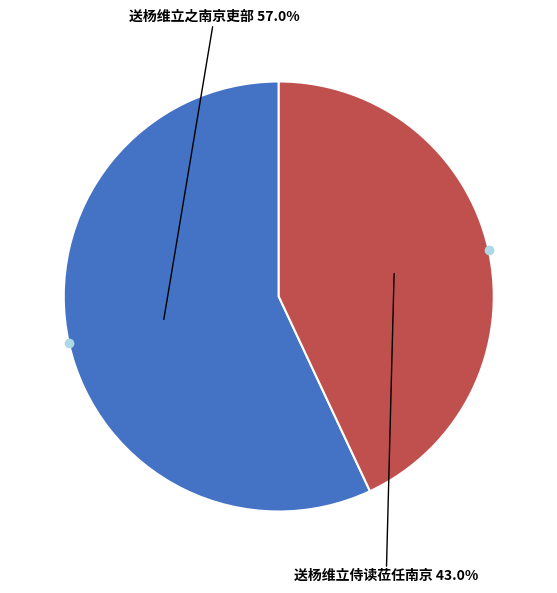

To the nearest percent, what portion does 送杨维立之南京吏部 represent?

57%